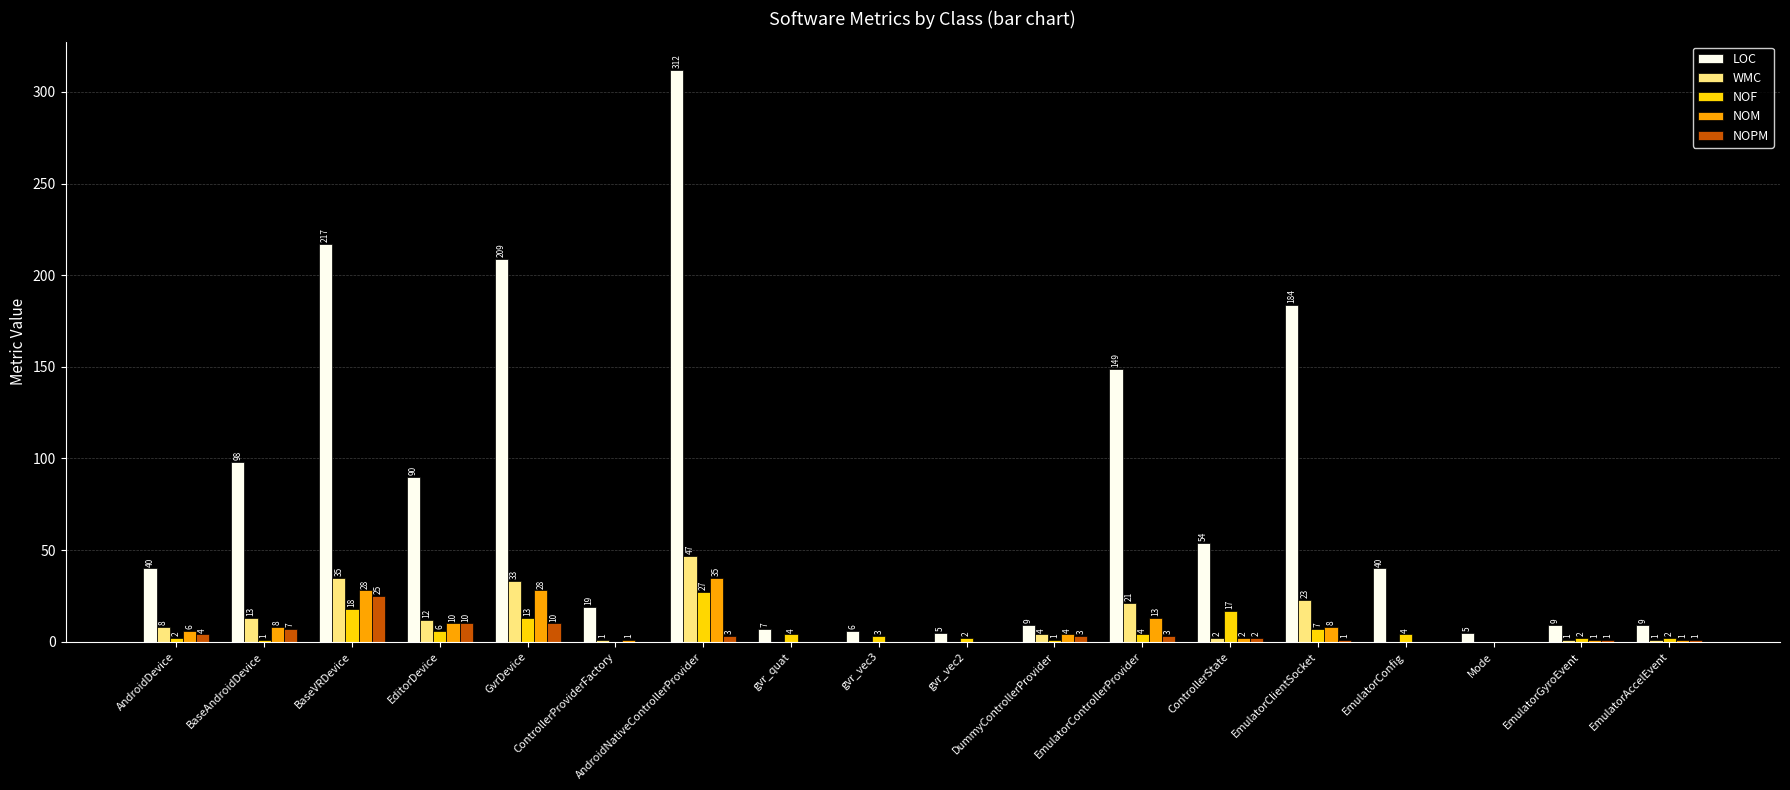

True or false: WMC has a value of 0 at EmulatorConfig.

True